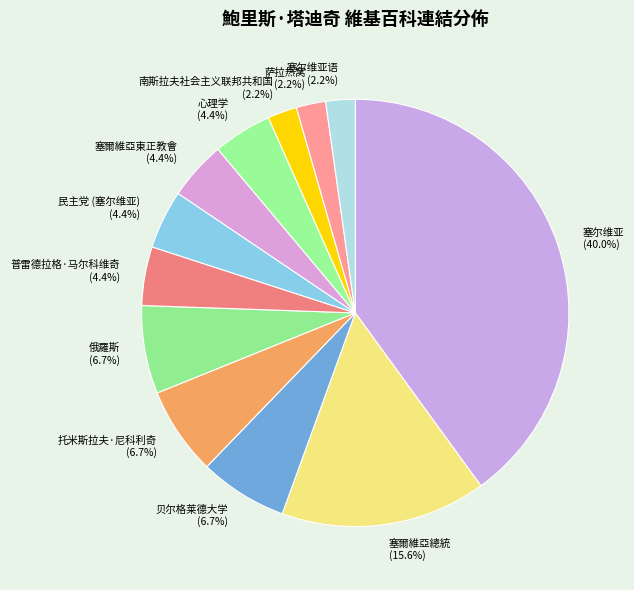

Which category has the biggest portion of the pie?

塞尔维亚 (40.0%)